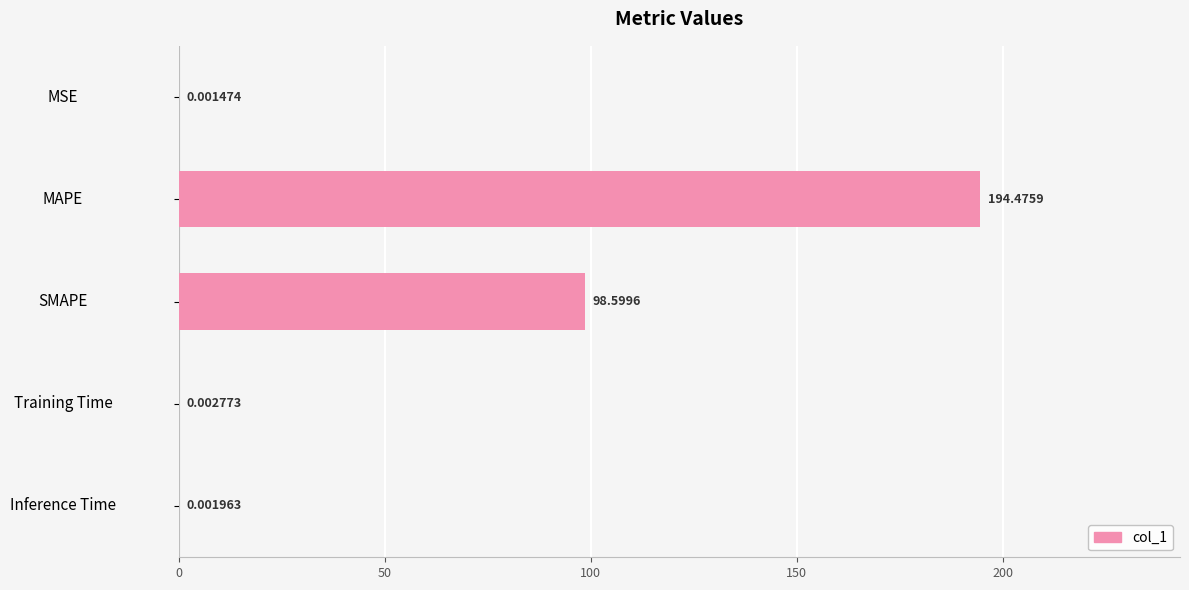

Which label corresponds to the largest value in the chart?

MAPE